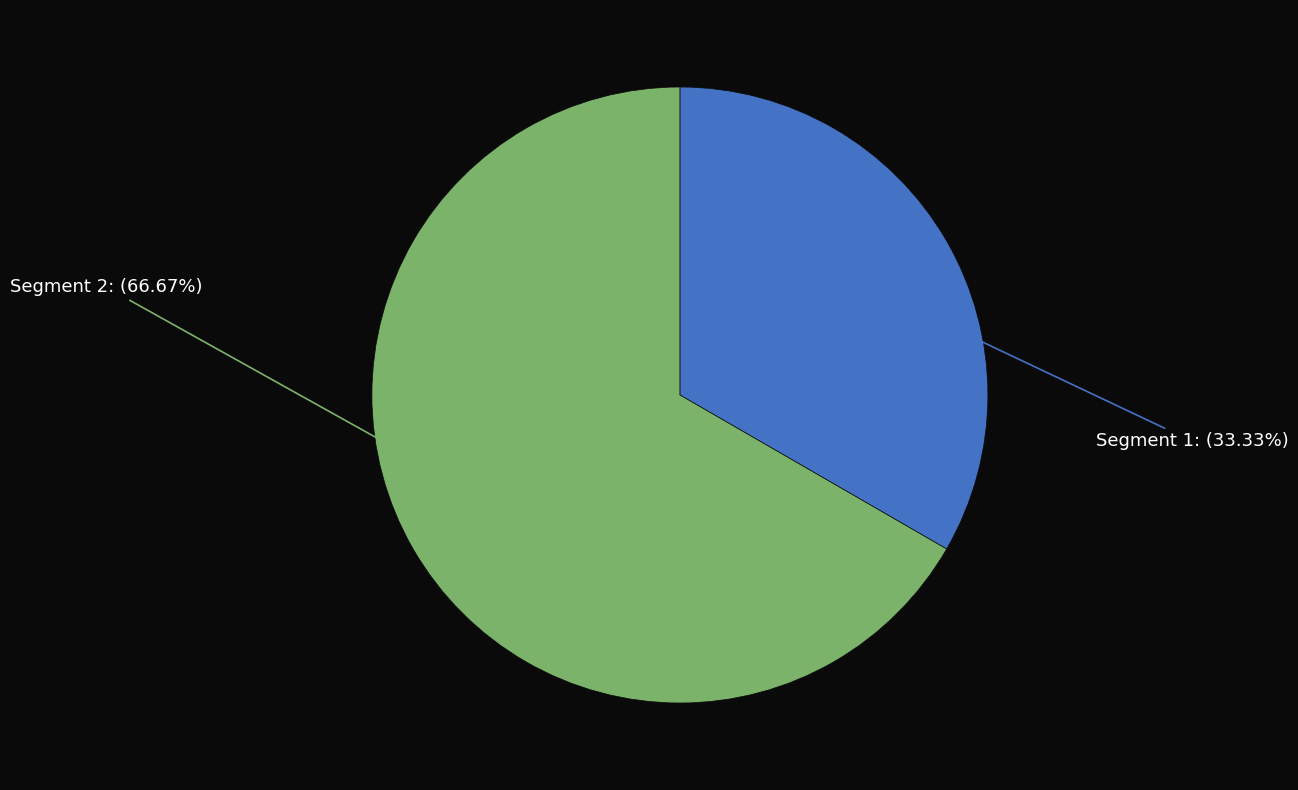

Count the number of slices in the pie.

2